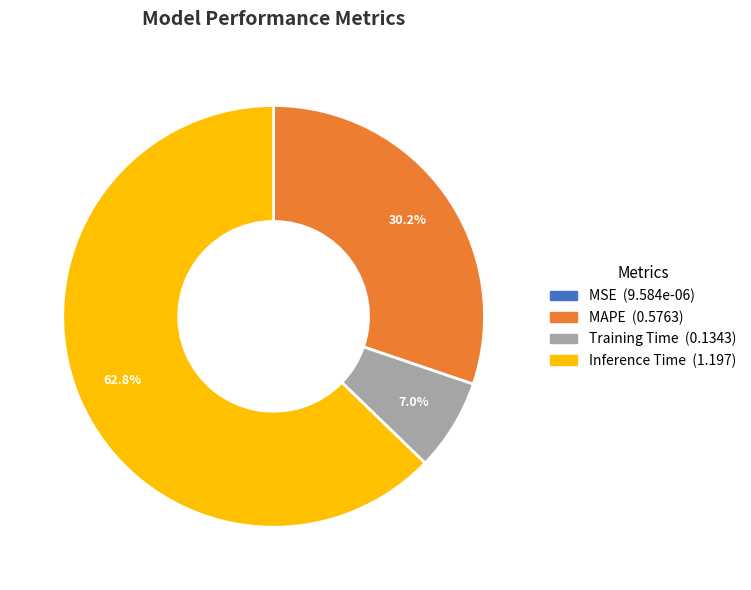

Which has a higher value, MAPE or Inference Time?

Inference Time